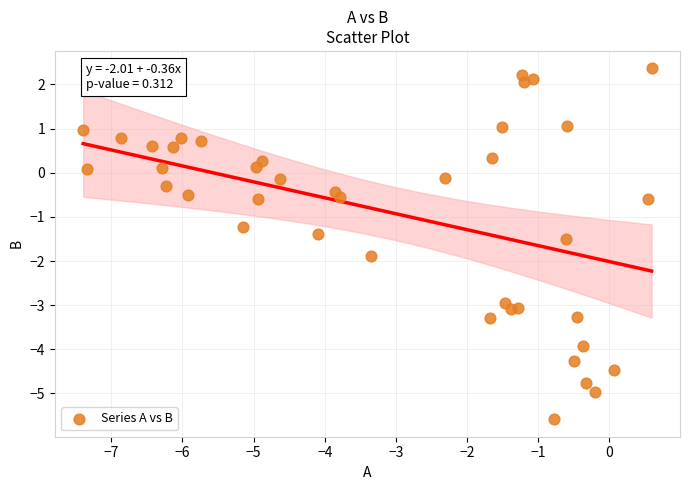

What Y value in the scatter plot is closest to -1?

-1.2